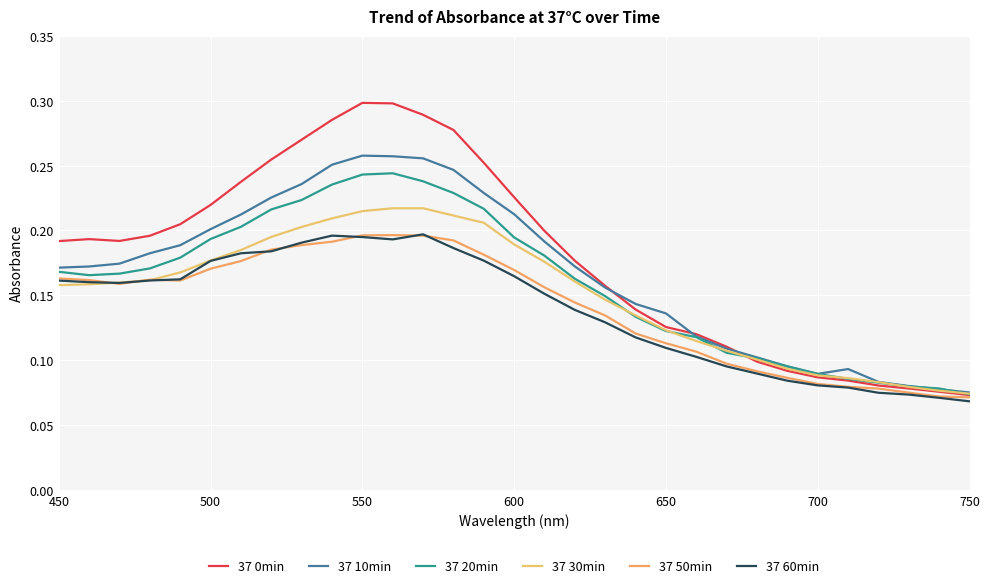

True or false: 37 60min and 37 0min cross at least once.

False